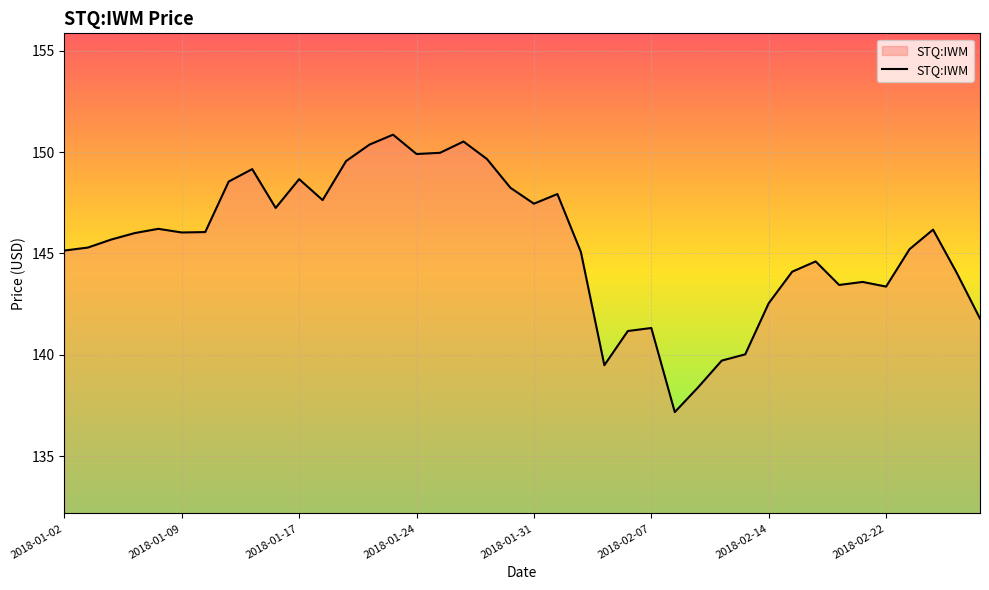

Does the chart display data point markers on the line(s)?

No